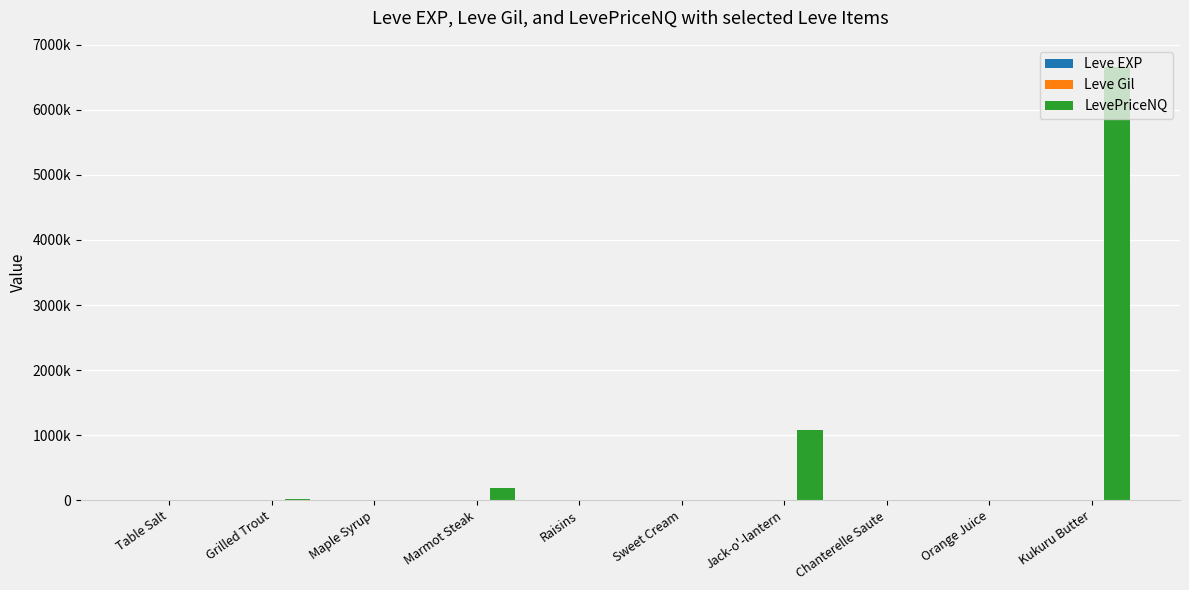

True or false: Leve EXP has a value of 1.4 at Kukuru Butter.

False